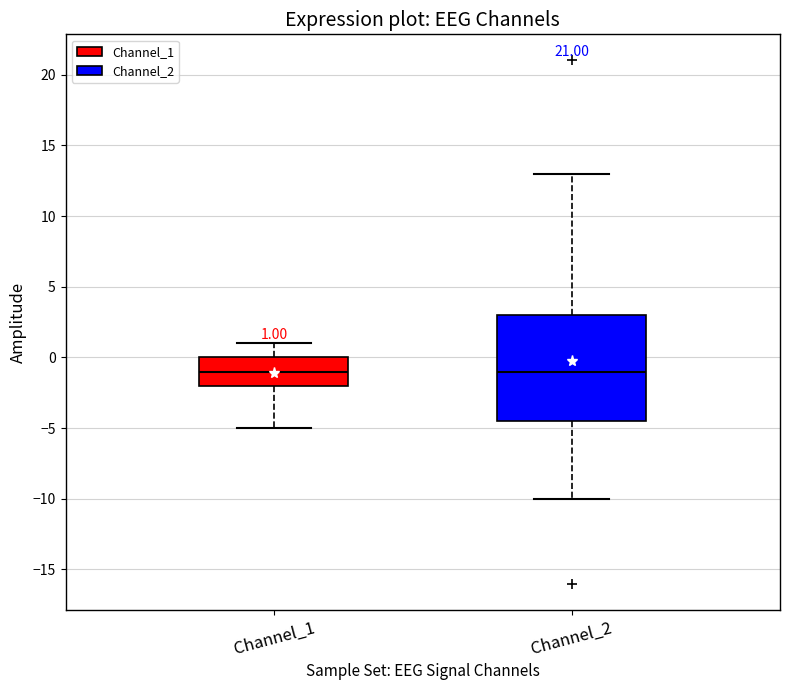

Comparing the boxes themselves (not the whiskers), which one is the tallest?

Channel_2